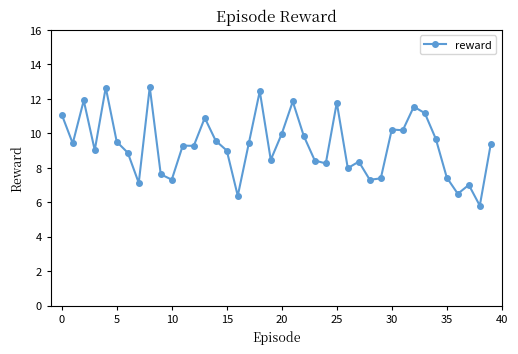

What is the difference between the maximum and minimum values?

6.9